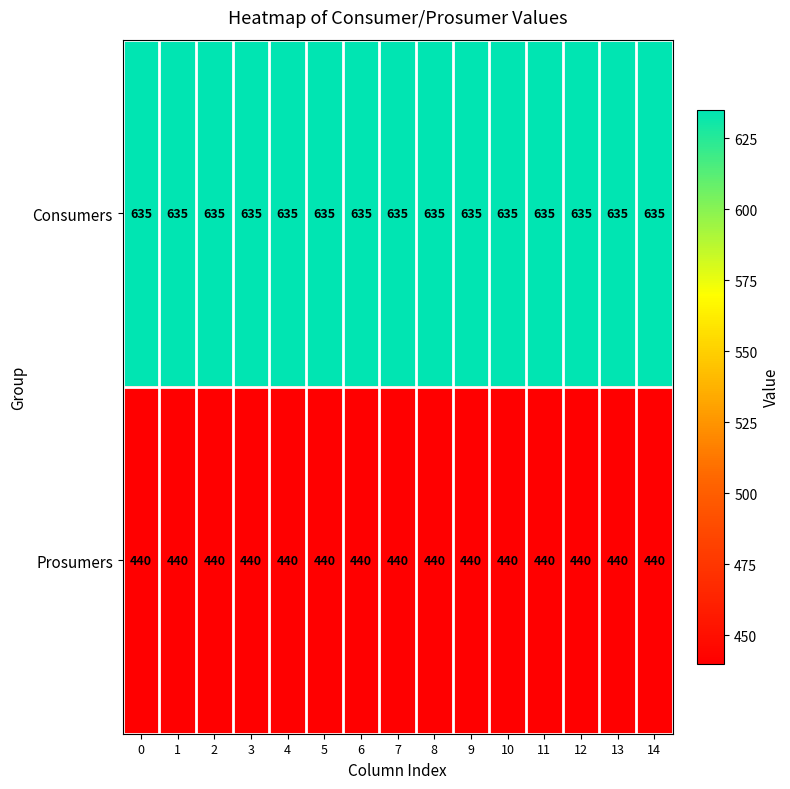

List the series in order of their overall mean, highest first.

Consumers, Prosumers